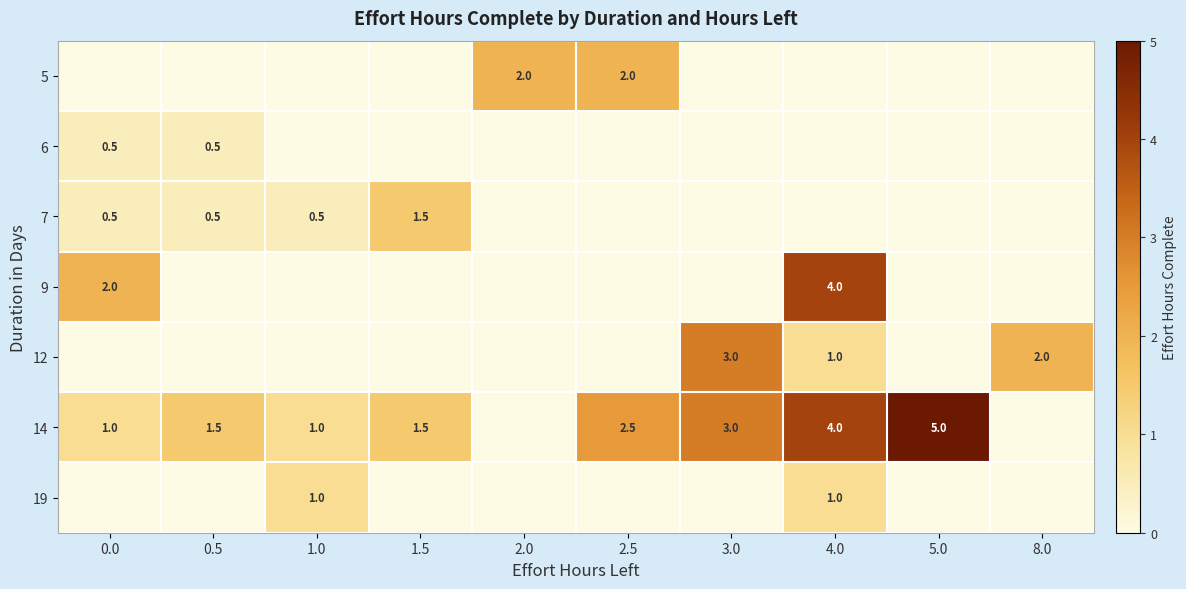

True or false: 6 has a value of 0.5 at 0.5.

True